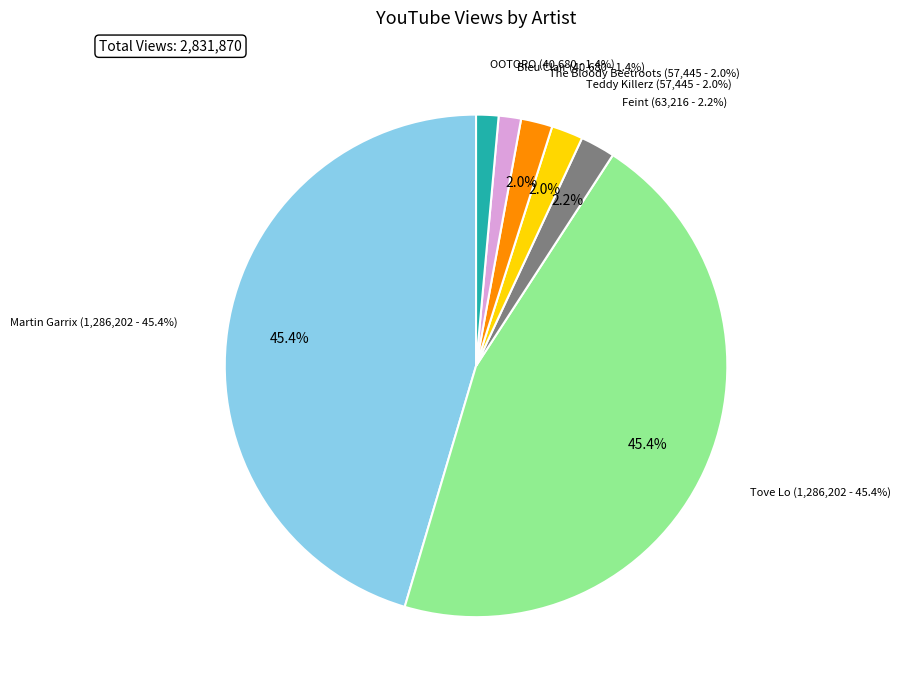

Which category has the smallest portion of the pie?

Bleu Clair